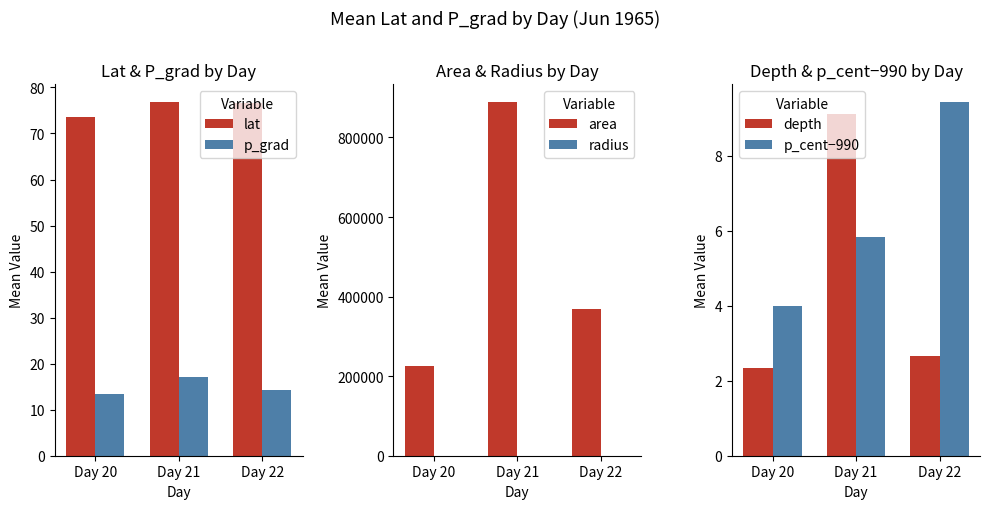

What is the value of the area bar at the 3rd from the left?

369687.5